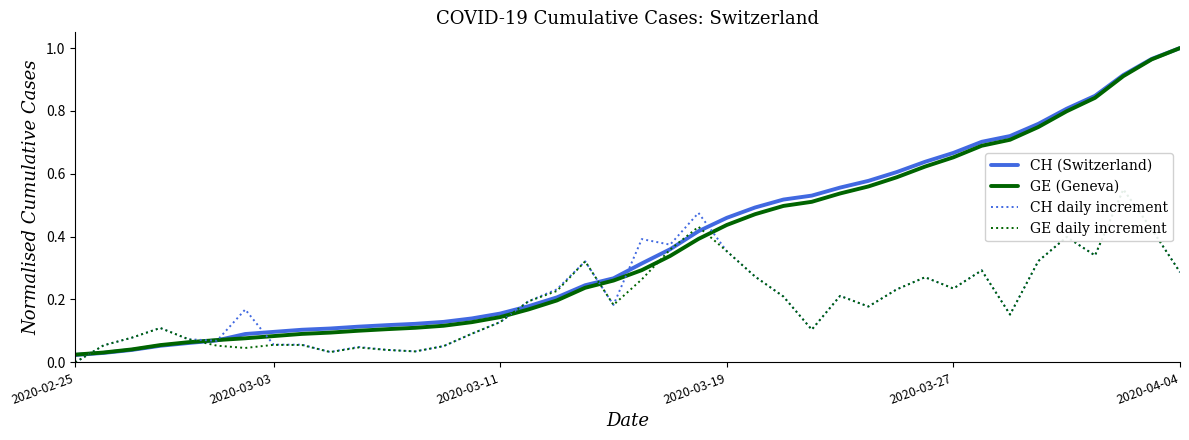

Is this an area chart (filled region under the line)?

No